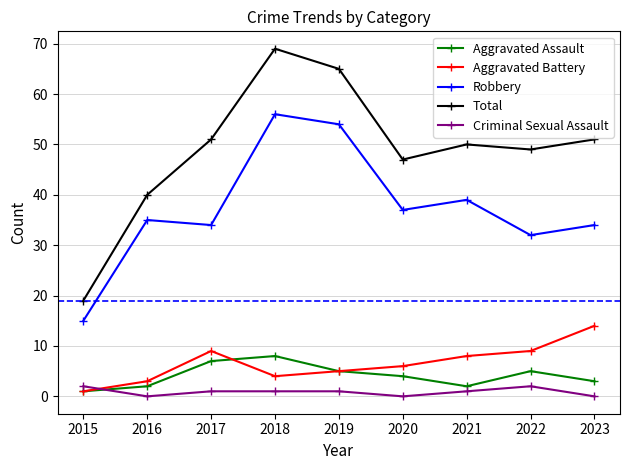

What is the maximum value for Aggravated Assault?

8